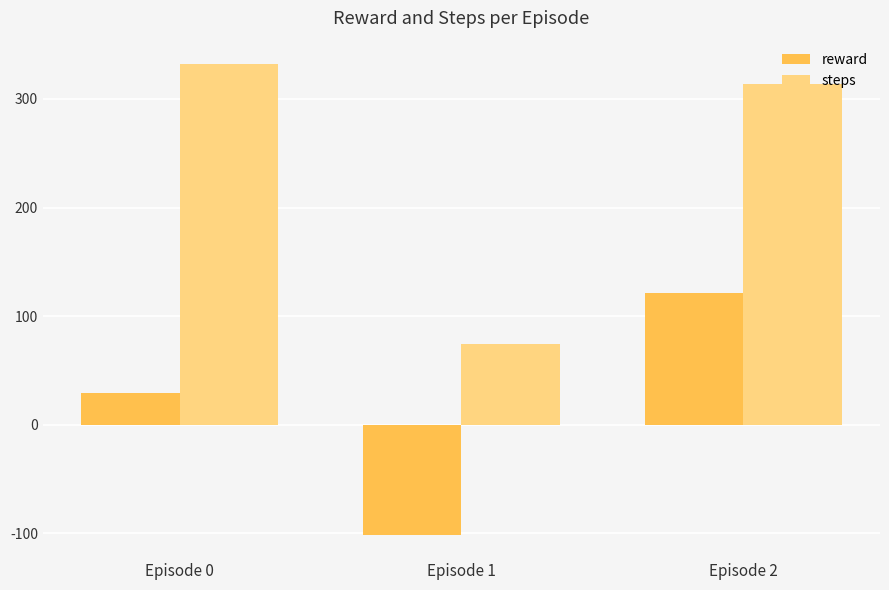

What is the value of the reward bar at the 1st from the left?

29.2